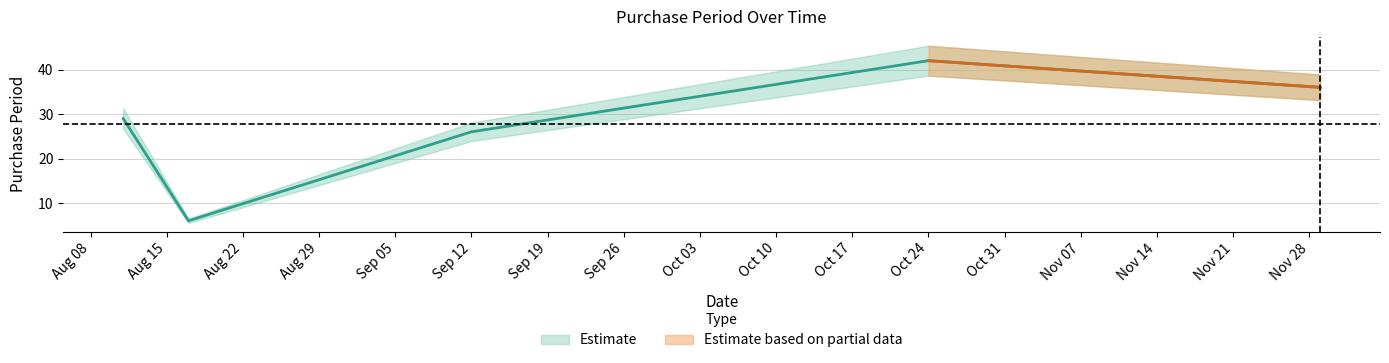

What is the greatest value displayed?

42